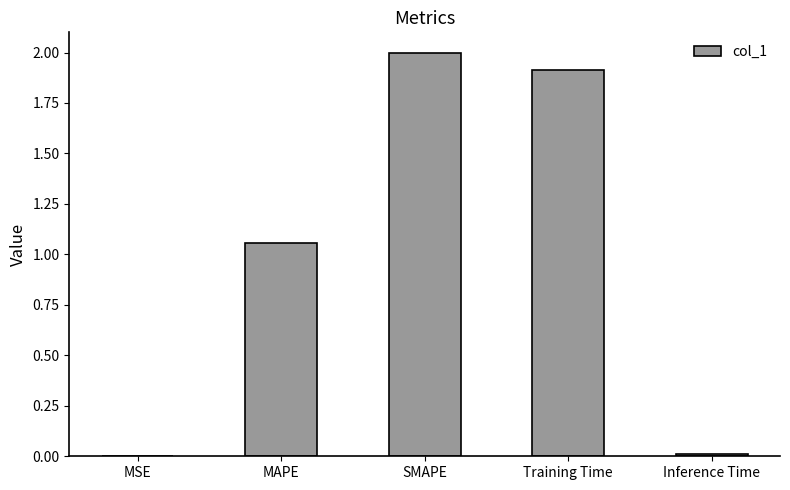

At which category does the chart reach its peak across all series?

SMAPE